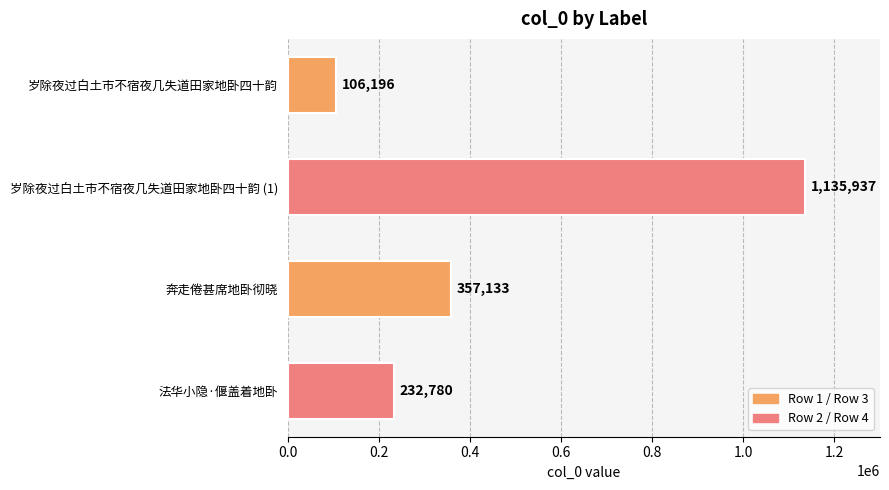

What is the average value?

458012